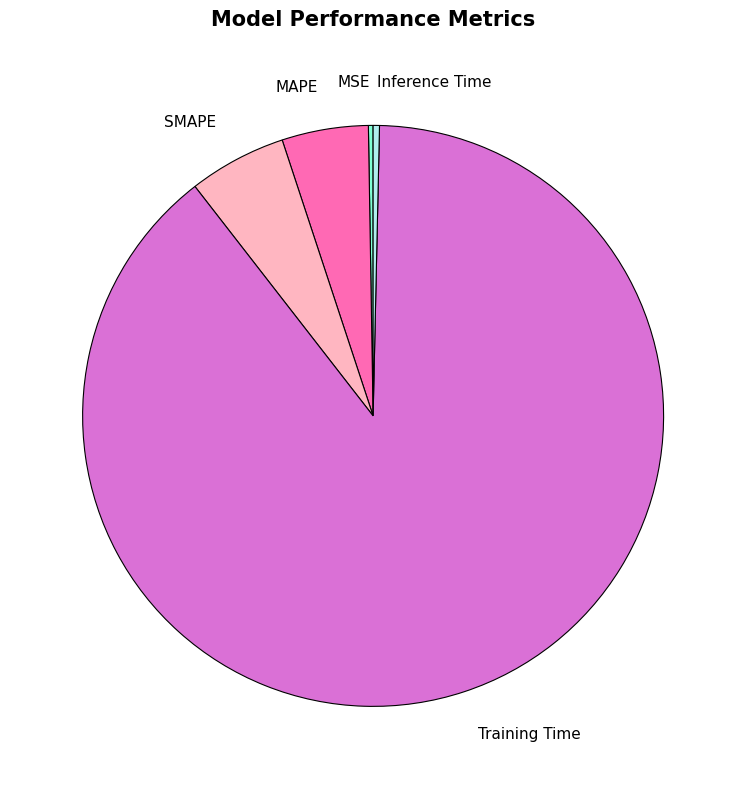

What is the largest slice in the pie chart?

Training Time